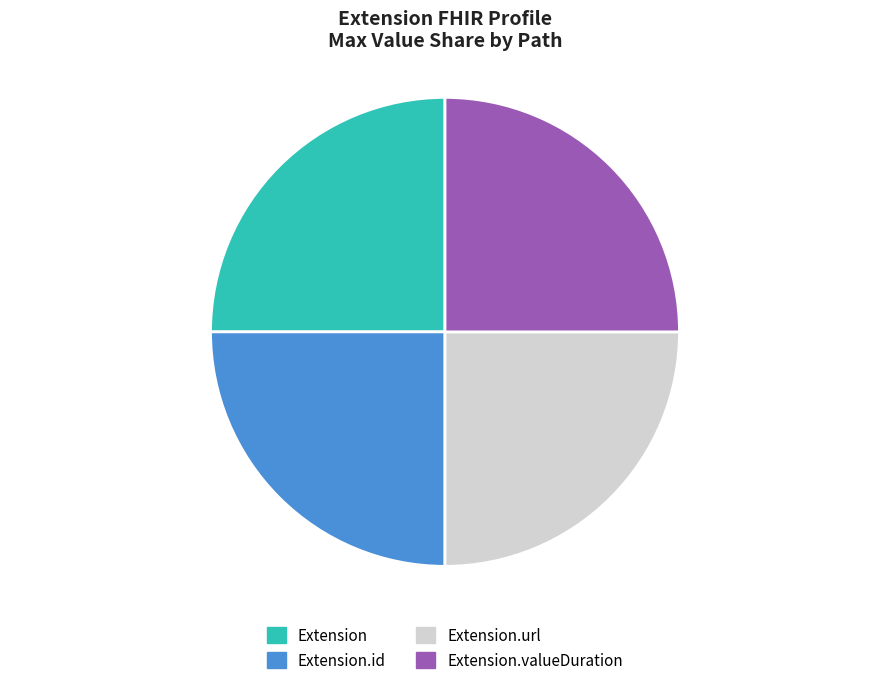

Is Extension.valueDuration the majority of the pie?

No